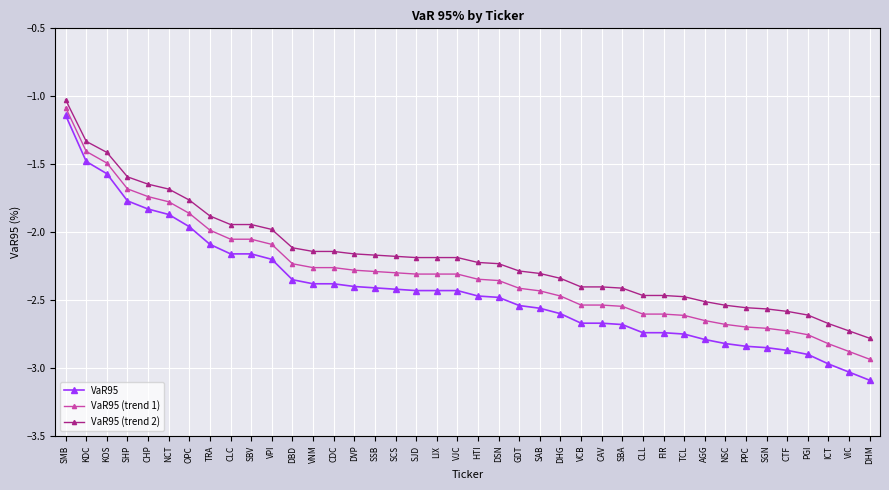

Which series has the widest spread of values?

VaR95